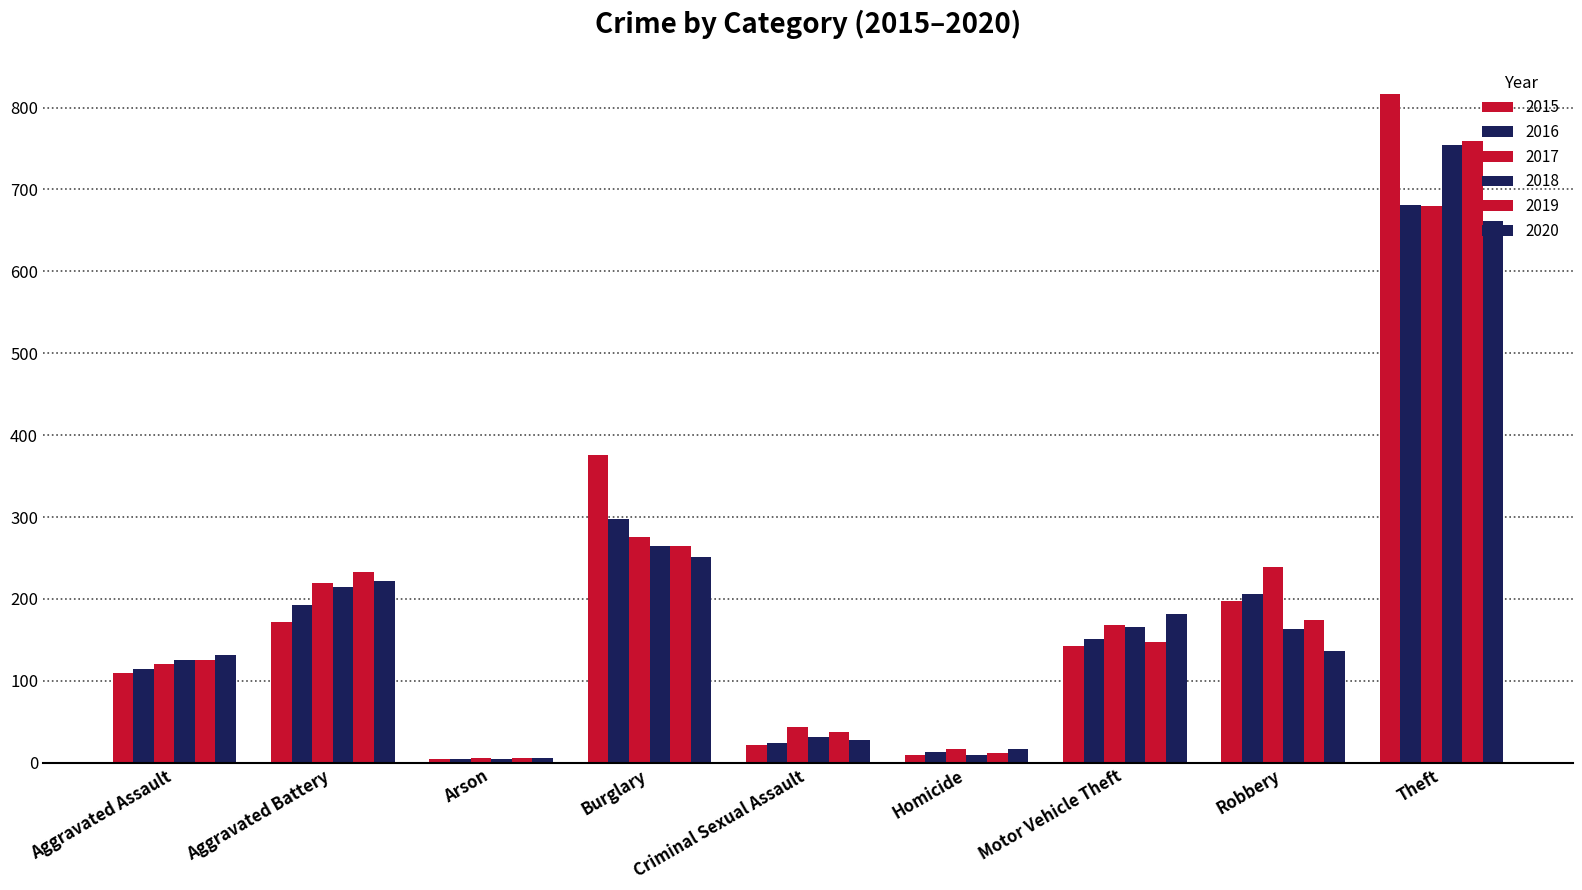

What is the sum of the 2015 values at Motor Vehicle Theft and Theft?

959